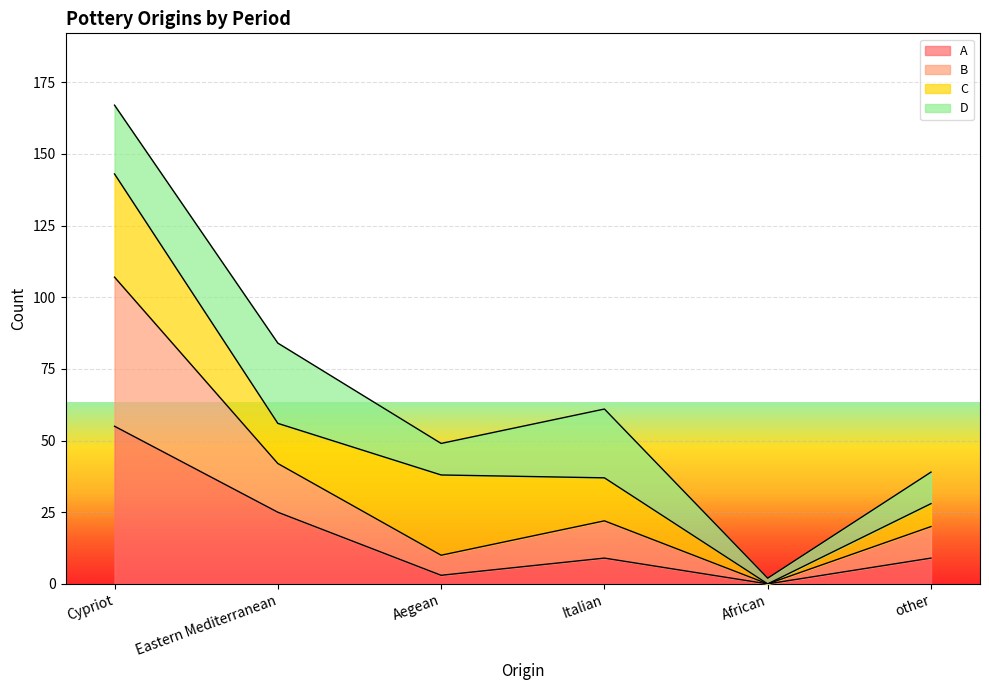

At which label does A reach its peak?

Cypriot